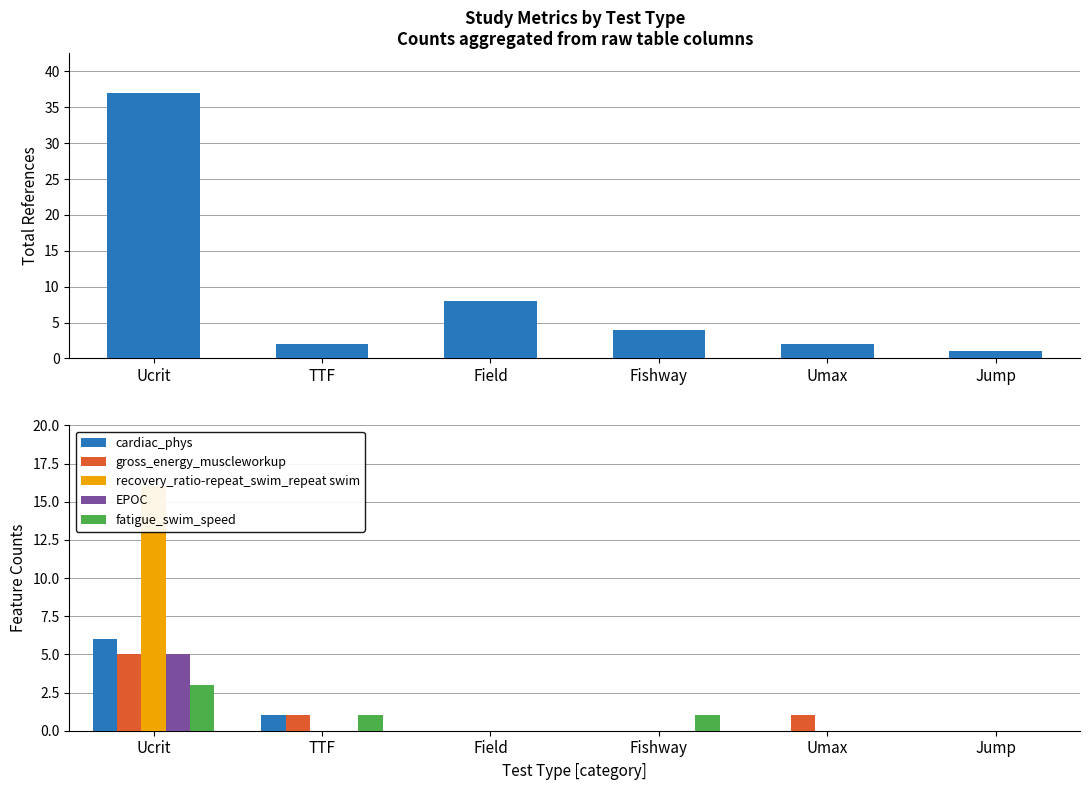

The gross_energy_muscleworkup series shows 3 at Fishway. True or false?

False